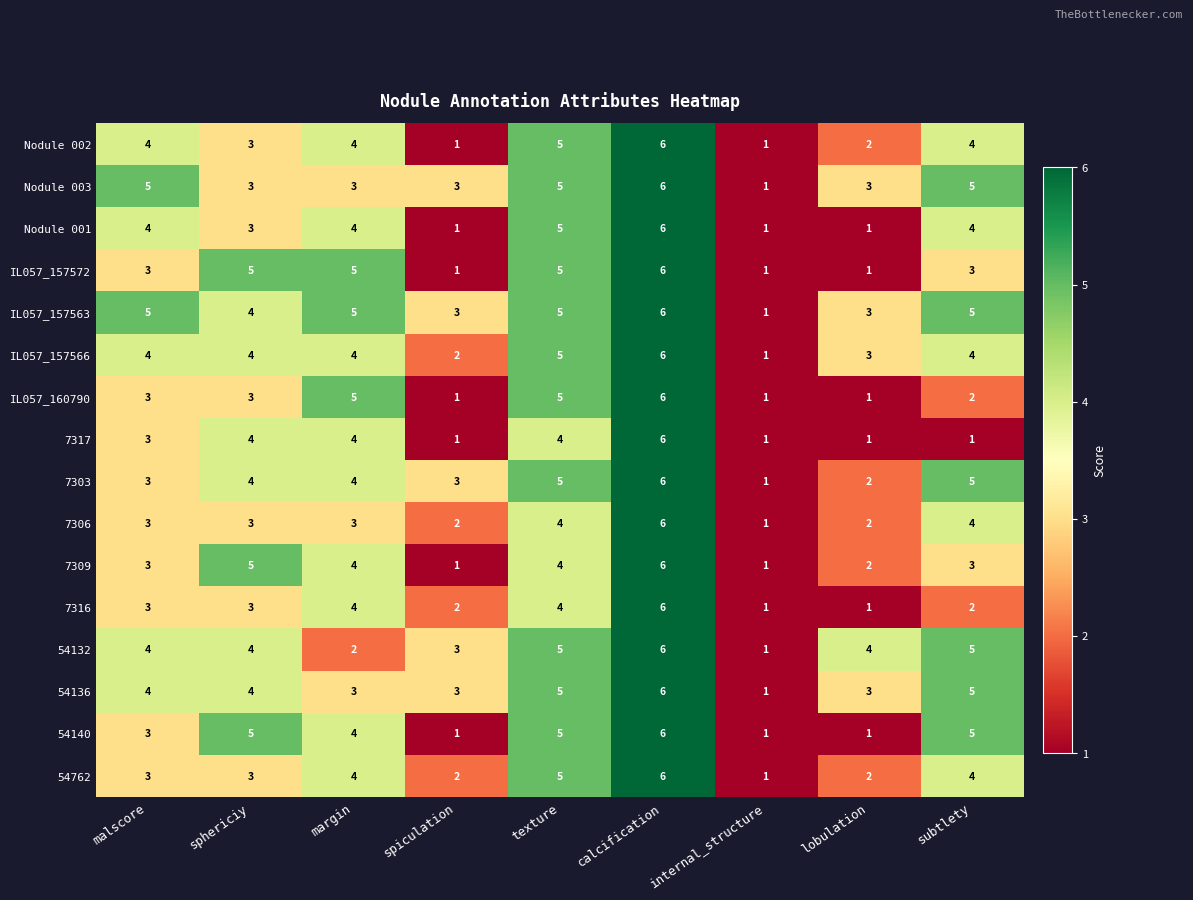

What is the highest value of the 7317 series?

6